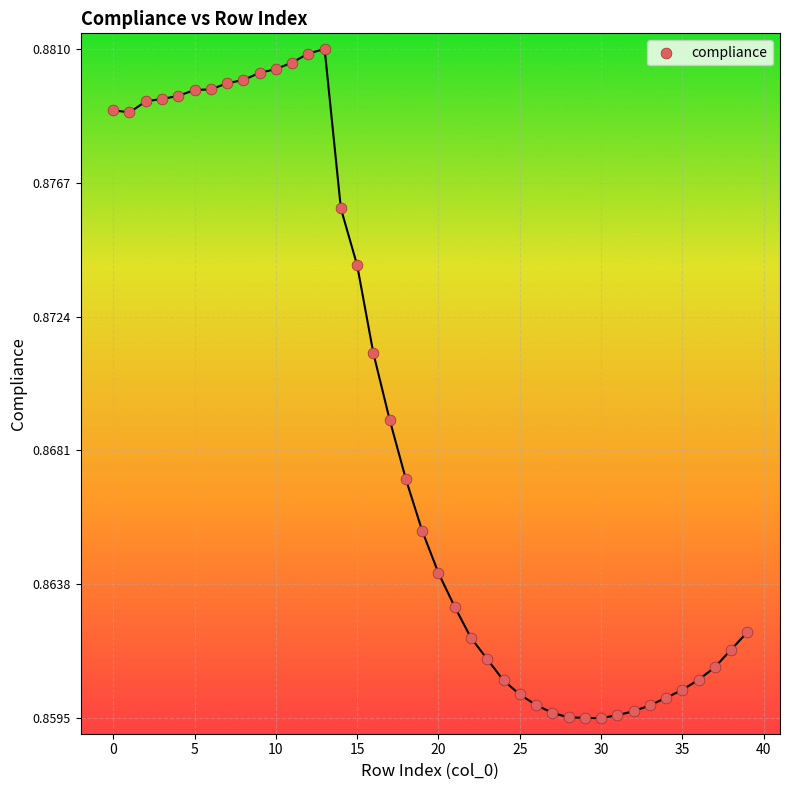

Count the number of points in this scatter plot.

40